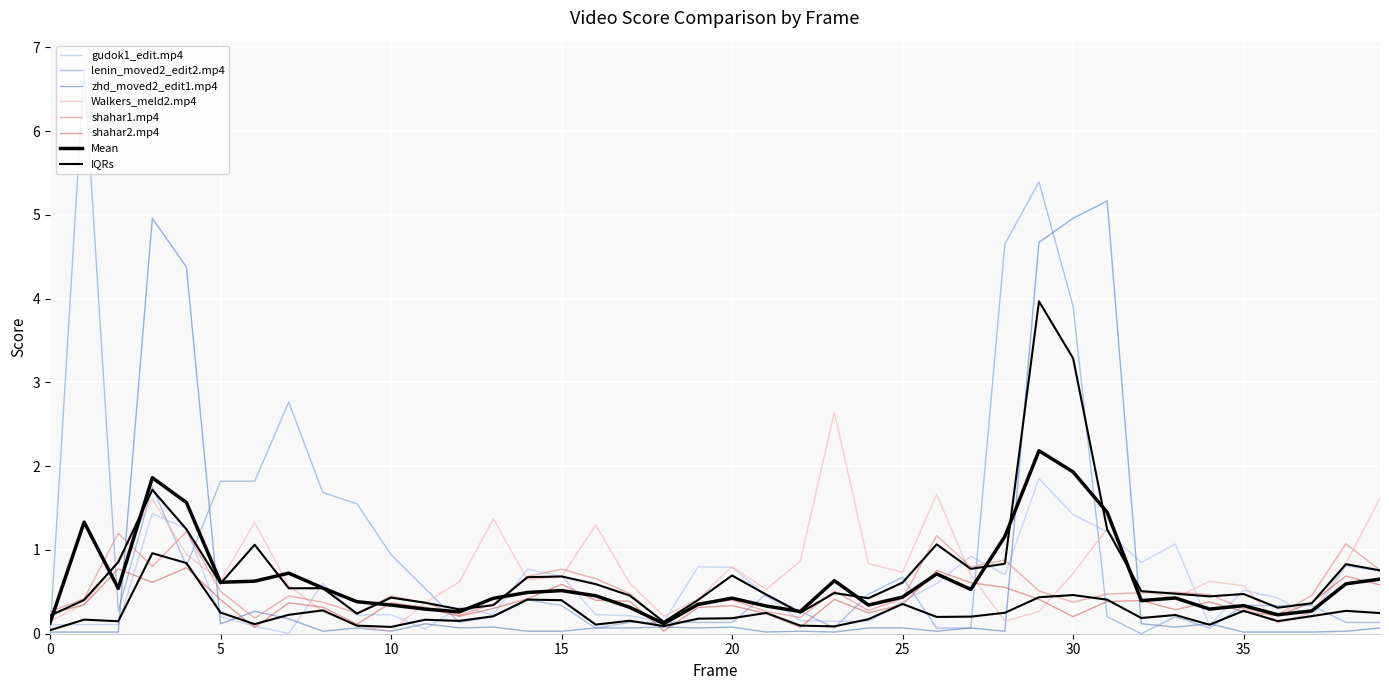

What is the average value of the shahar1.mp4 series?

0.5